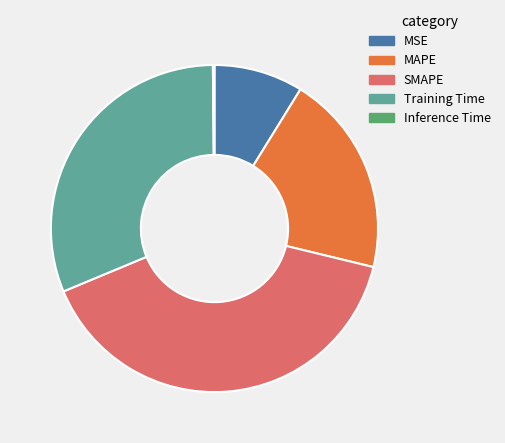

Is there a majority slice in this chart?

No